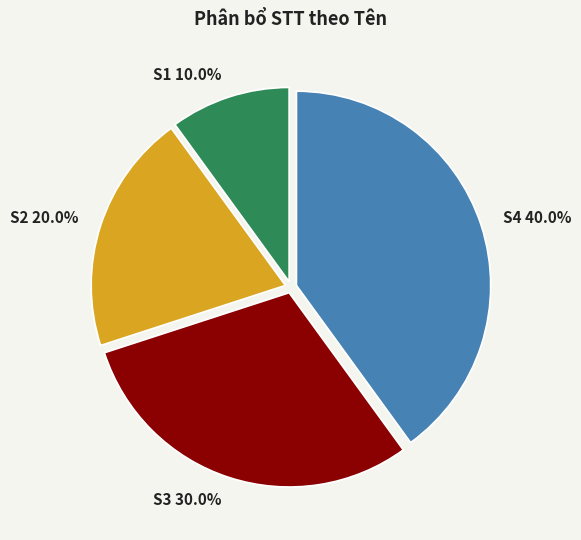

True or false: S1 accounts for 10% of the total.

True